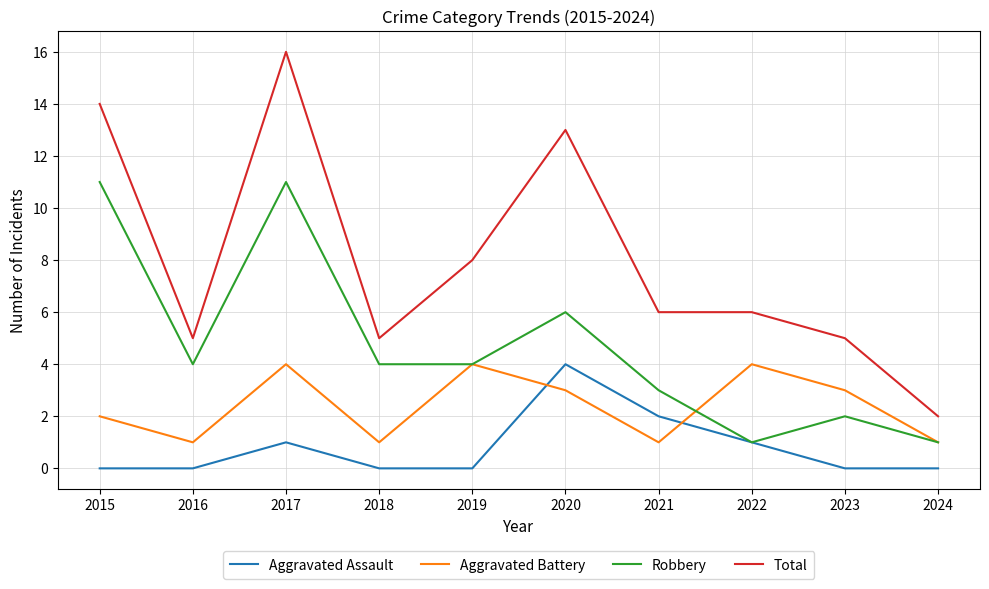

The value of Total at 2016 is 5. True or false?

True